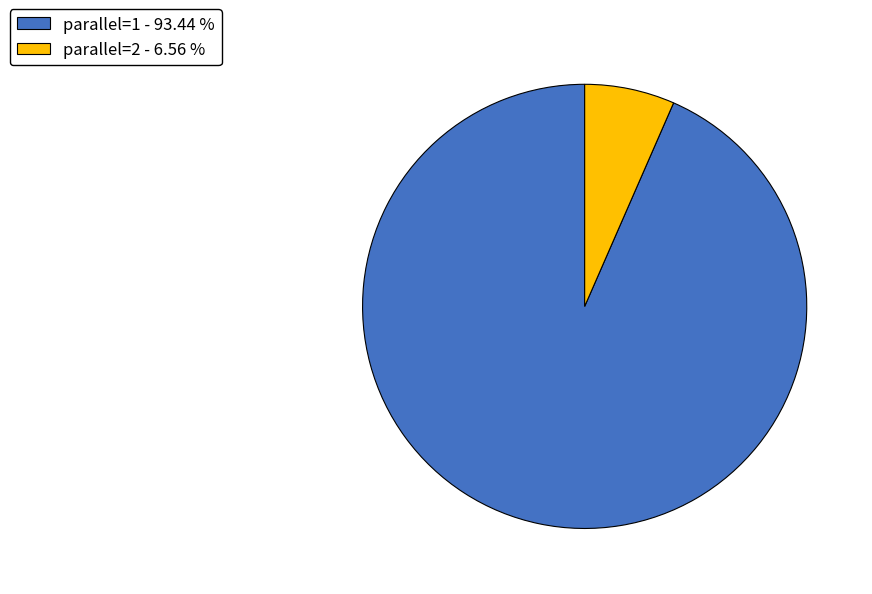

Is it true that parallel=1 is 99% of the pie?

False